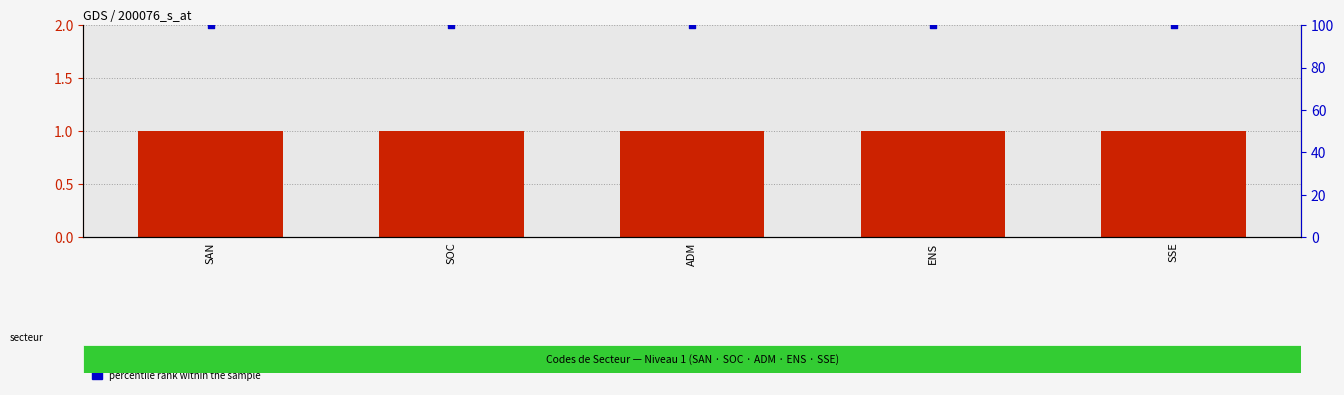

What are all the series names shown in the legend?

level count, percentile rank within the sample